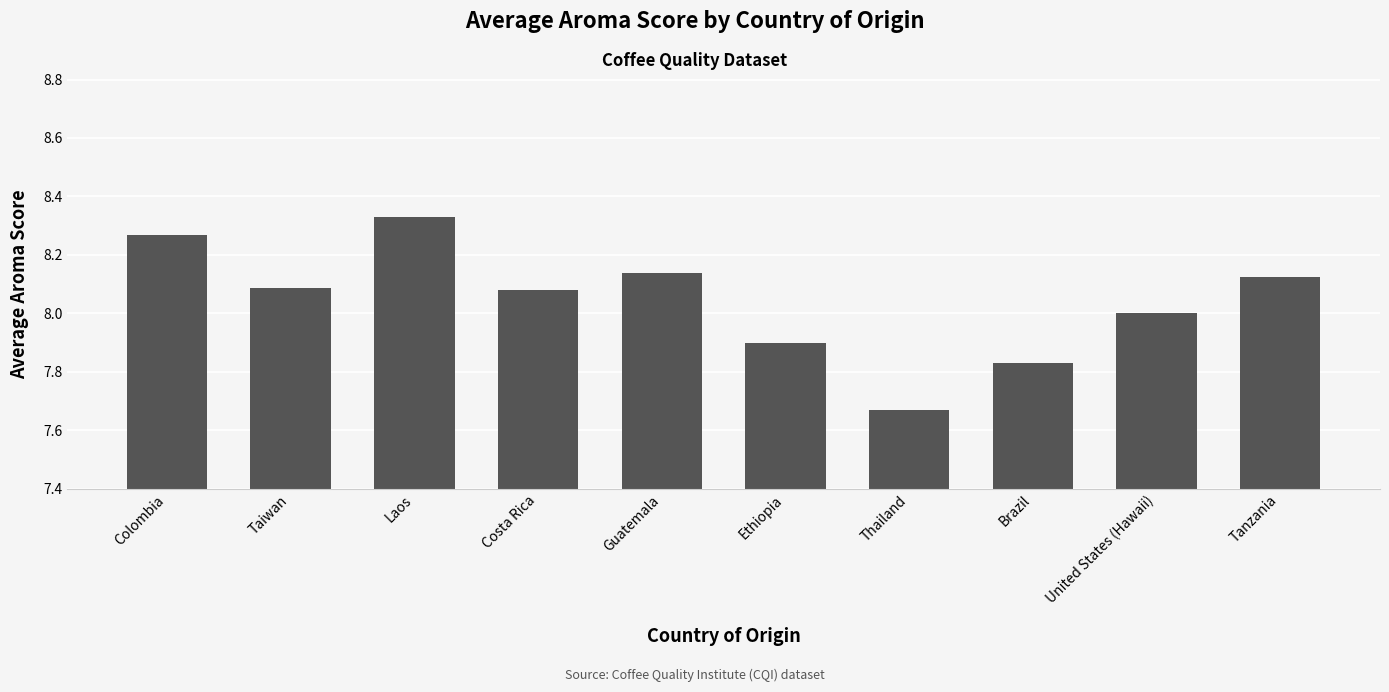

At which category does the chart reach its peak across all series?

Laos